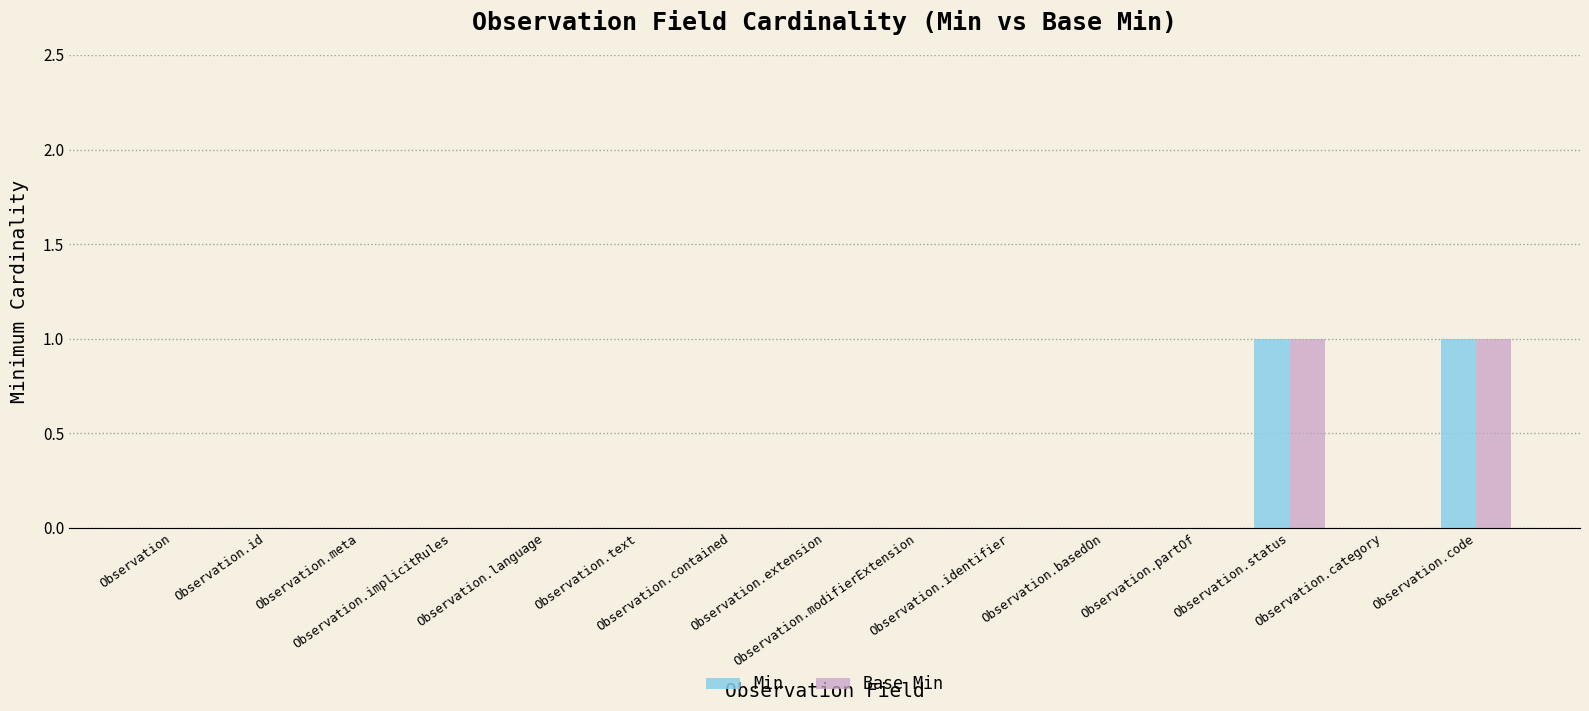

True or false: Min has a value of 0 at Observation.meta.

True